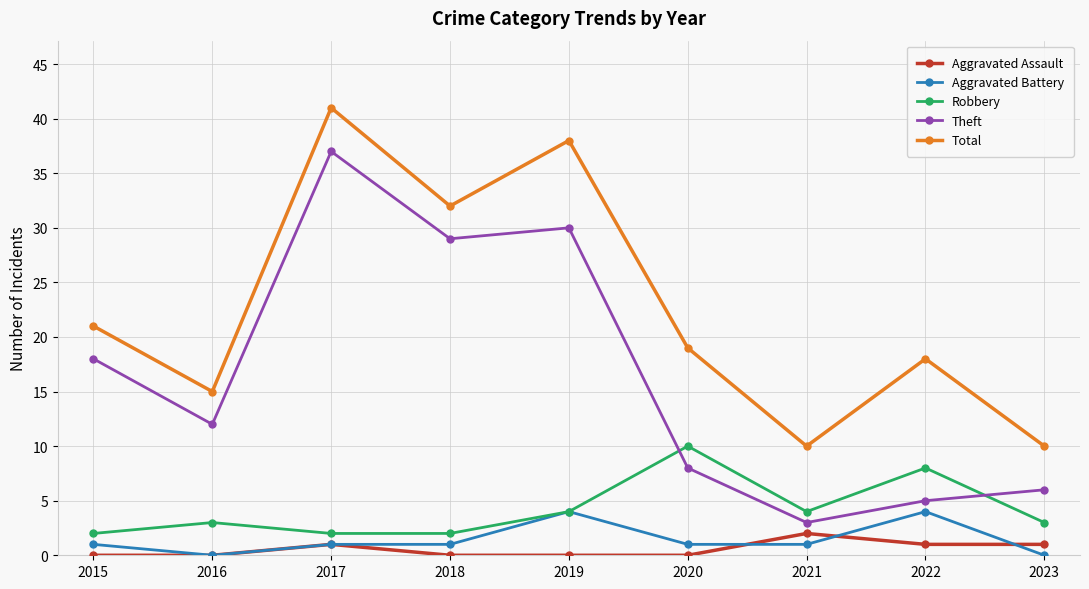

Which series has the largest total across all categories?

Total